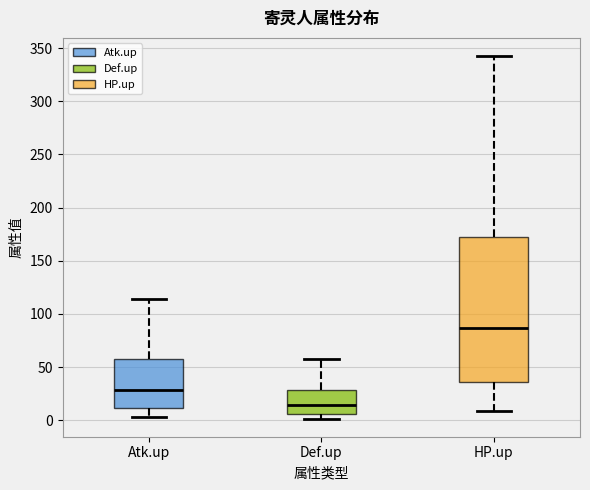

Reading left to right, transcribe this box plot: for each box, give where its median line is, the range the box spans, and where its two whiskers end, as read against the y-axis. The values are not printed on the chart, so give them approximately, as read against the axis.

Atk.up: median 30, box 10 to 55, whiskers 5 to 115
Def.up: median 15, box 5 to 30, whiskers 0 to 55
HP.up: median 85, box 35 to 170, whiskers 10 to 345